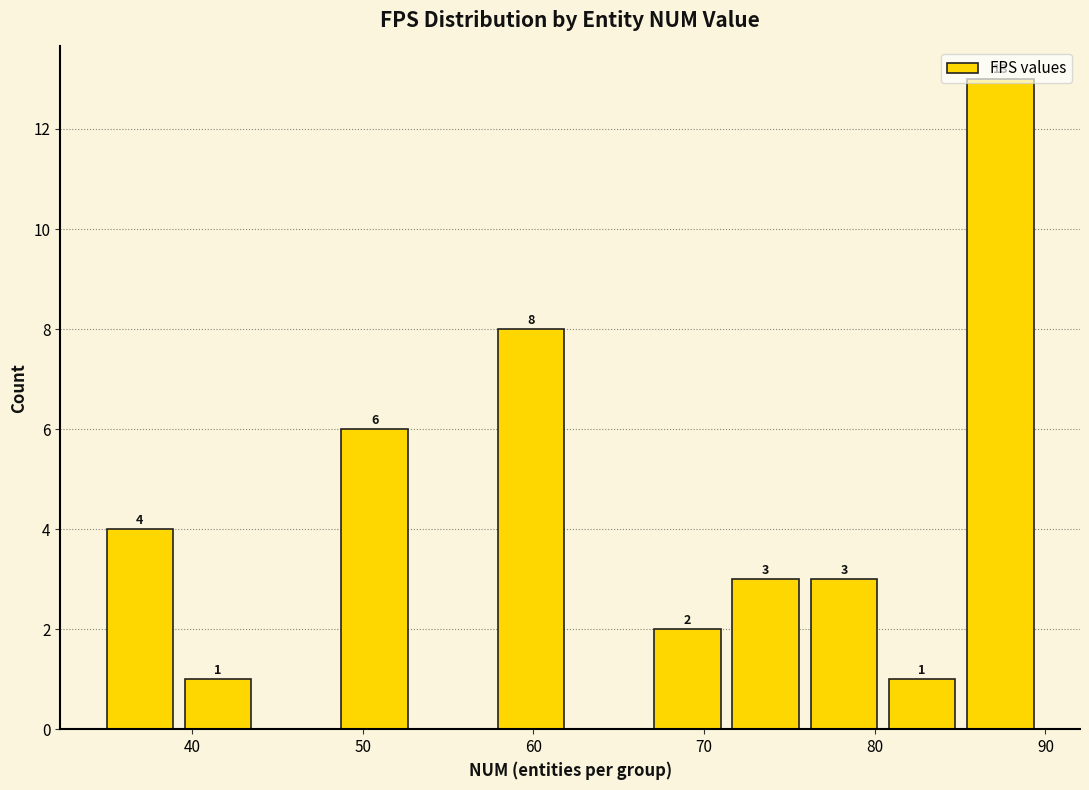

Which range on the x-axis has the tallest bar?

85 to 90